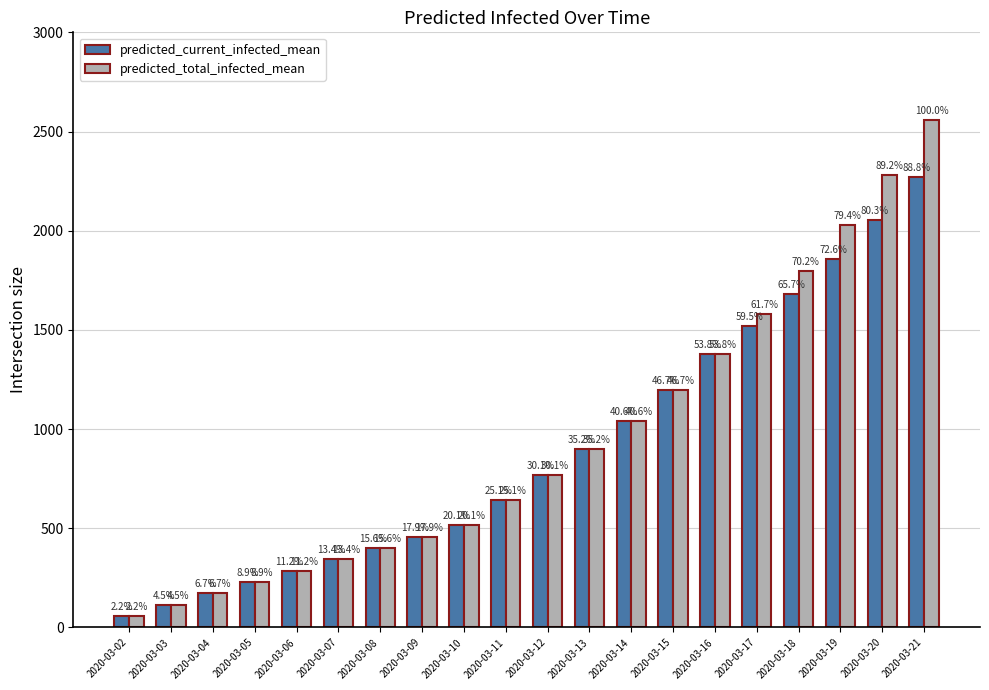

True or false: predicted_current_infected_mean has a value of 370 at 2020-03-14.

False